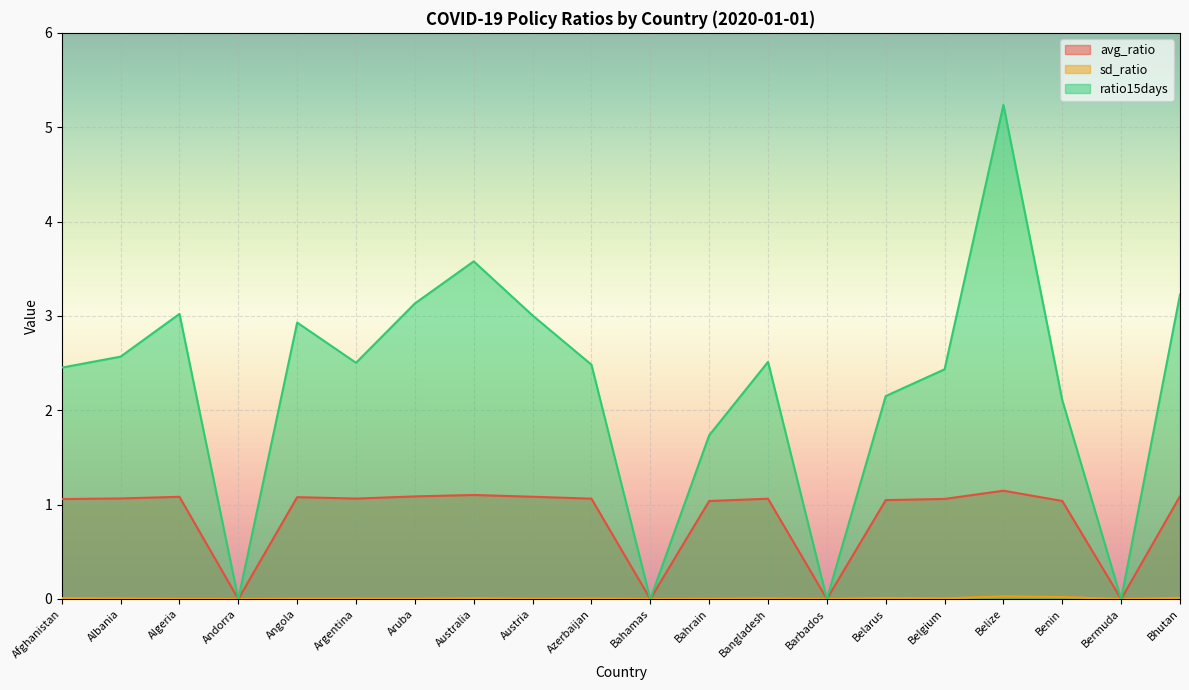

Reading right to left, list all the values displayed in this chart.

avg_ratio: 1.1	0.0	1.0	1.1	1.1	1.0	0.0	1.1	1.0	0.0	1.1	1.1	1.1	1.1	1.1	1.1	0.0	1.1	1.1	1.1
sd_ratio: 0.0	0.0	0.0	0.0	0.0	0.0	0.0	0.0	0.0	0.0	0.0	0.0	0.0	0.0	0.0	0.0	0.0	0.0	0.0	0.0
ratio15days: 3.2	0.0	2.1	5.2	2.4	2.2	0.0	2.5	1.7	0.0	2.5	3.0	3.6	3.1	2.5	2.9	0.0	3.0	2.6	2.5